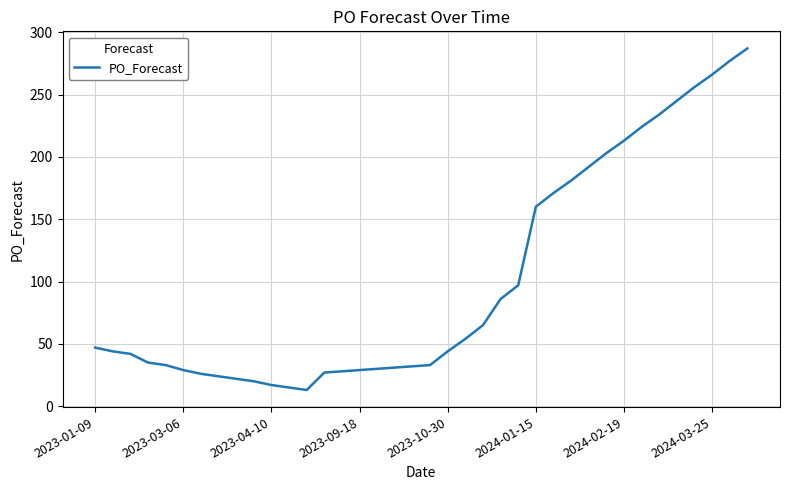

What is the difference between the maximum and minimum values?

274